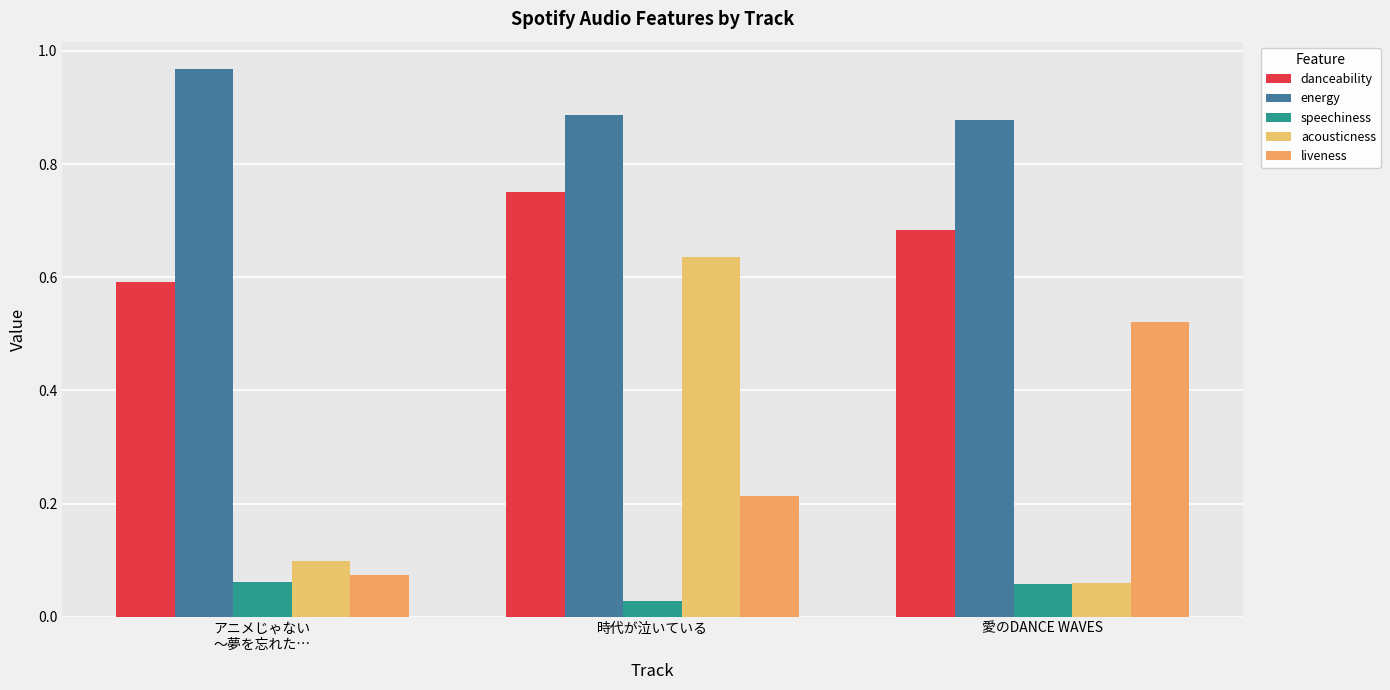

Reading right to left, extract all data points from this chart.

danceability: 0.7	0.8	0.6
energy: 0.9	0.9	1.0
speechiness: 0.1	0.0	0.1
acousticness: 0.1	0.6	0.1
liveness: 0.5	0.2	0.1